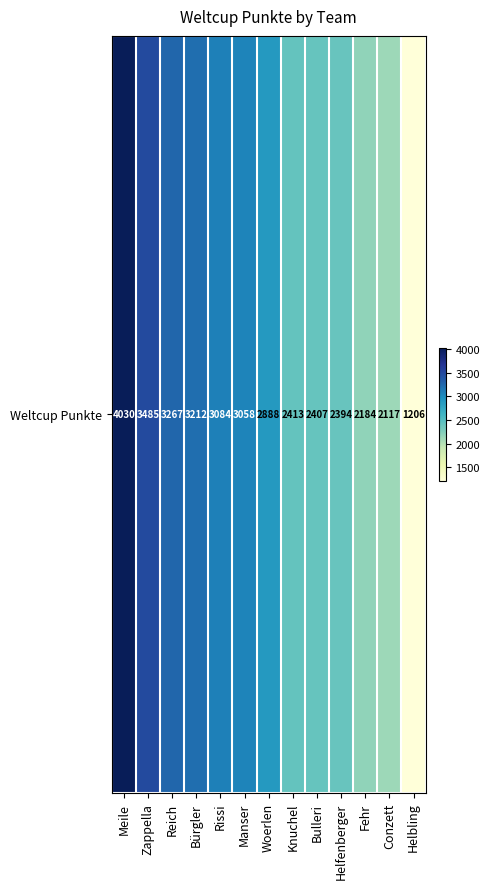

What is the maximum value shown in the chart?

4030